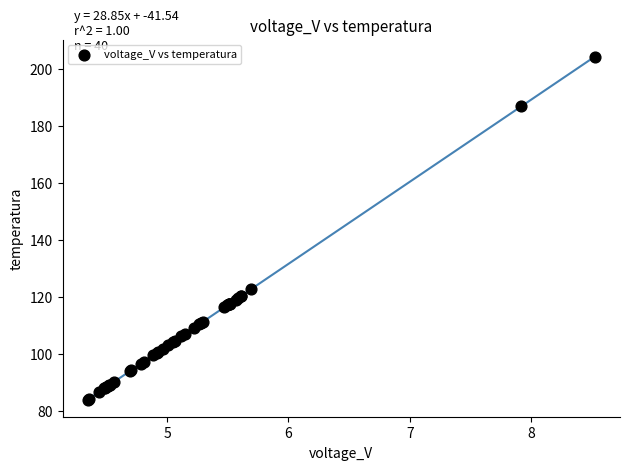

What Y value in the scatter plot is closest to 144?

122.7